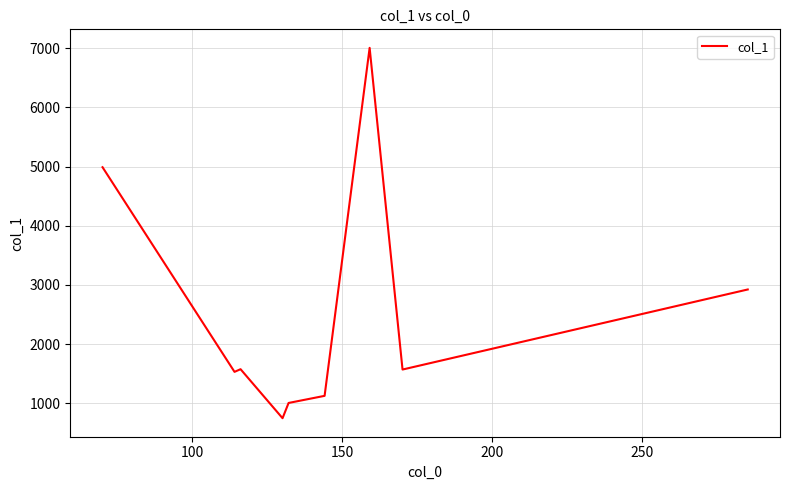

What is the difference between the second highest and minimum values?

4241.4